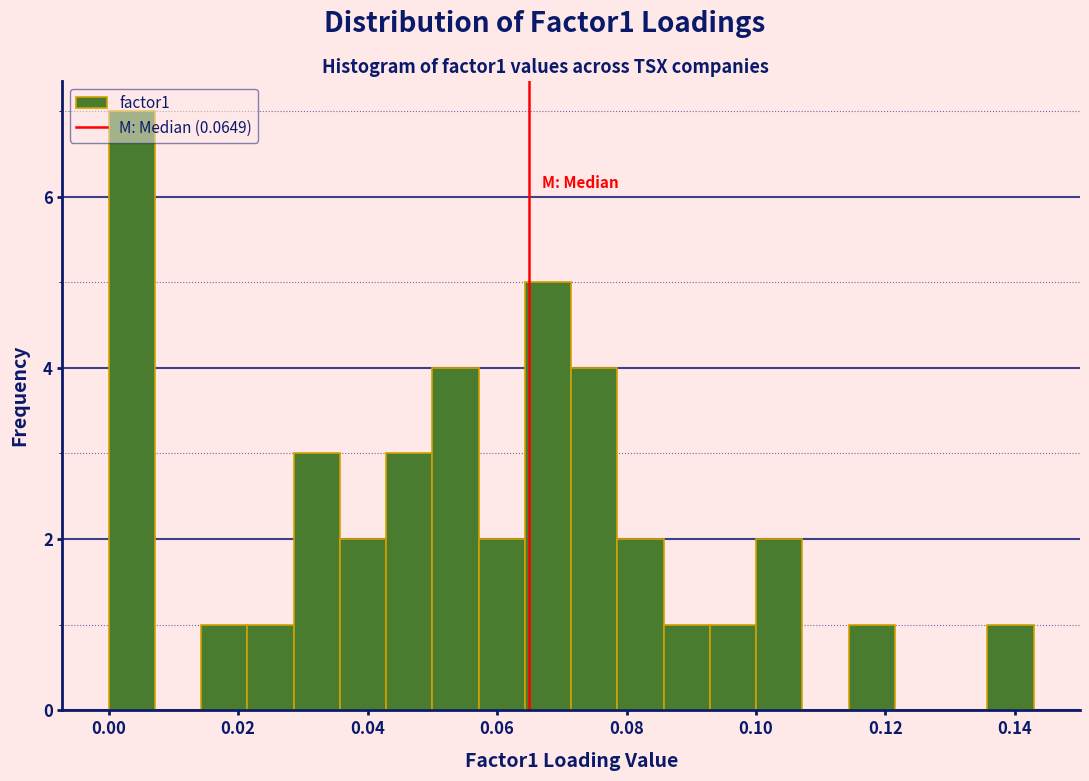

Read against the x-axis, roughly where is the centre of the tallest bar?

0.004